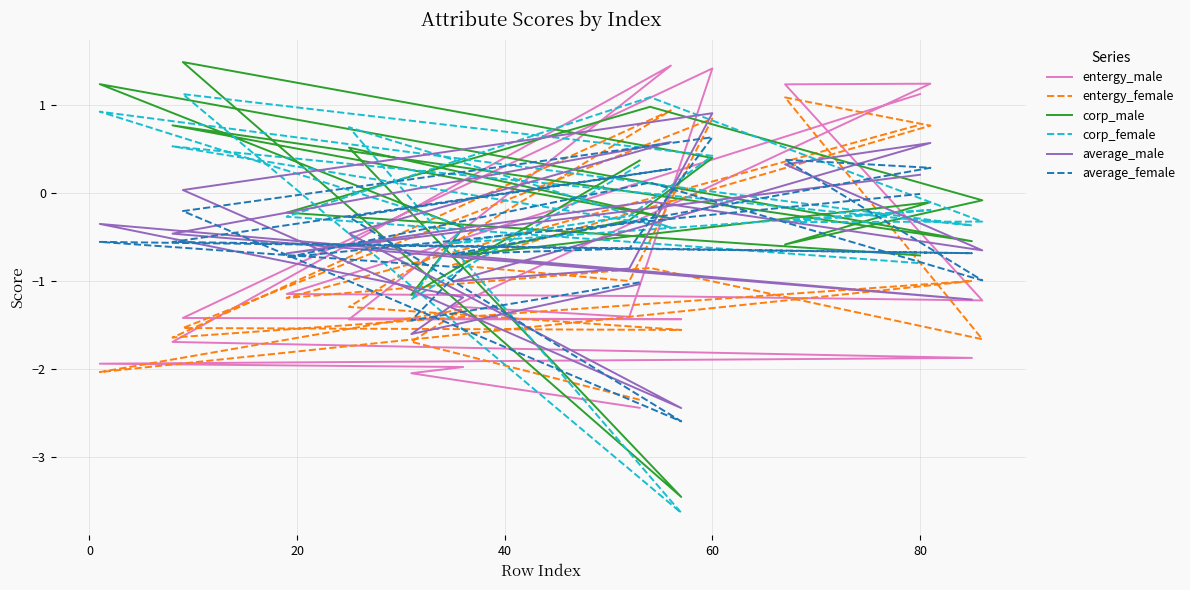

What is the difference between the second highest and minimum values in the average_female series?

3.0